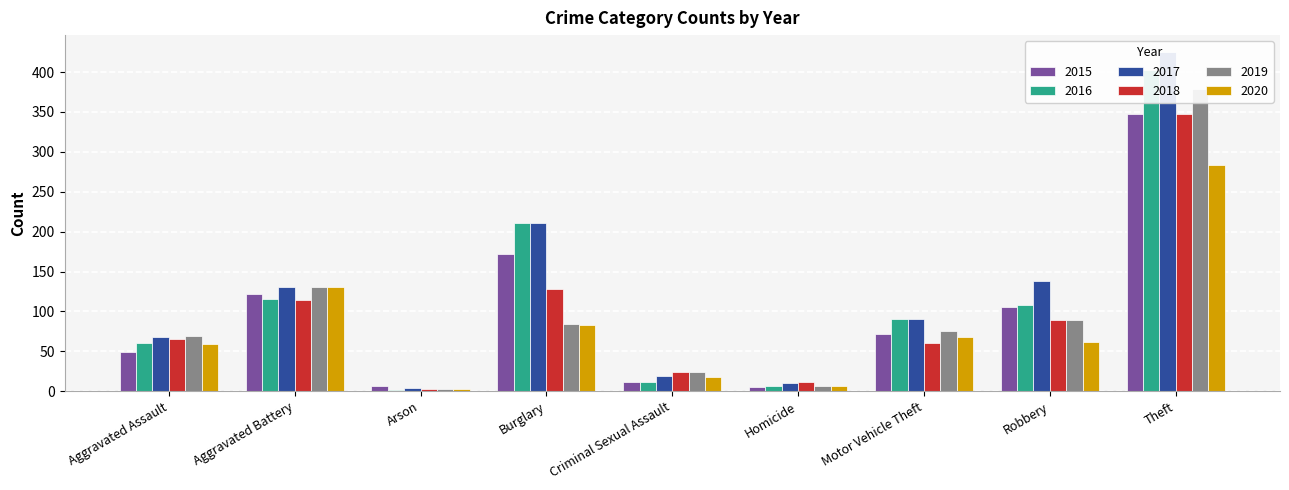

How many categories are shown in the chart?

9